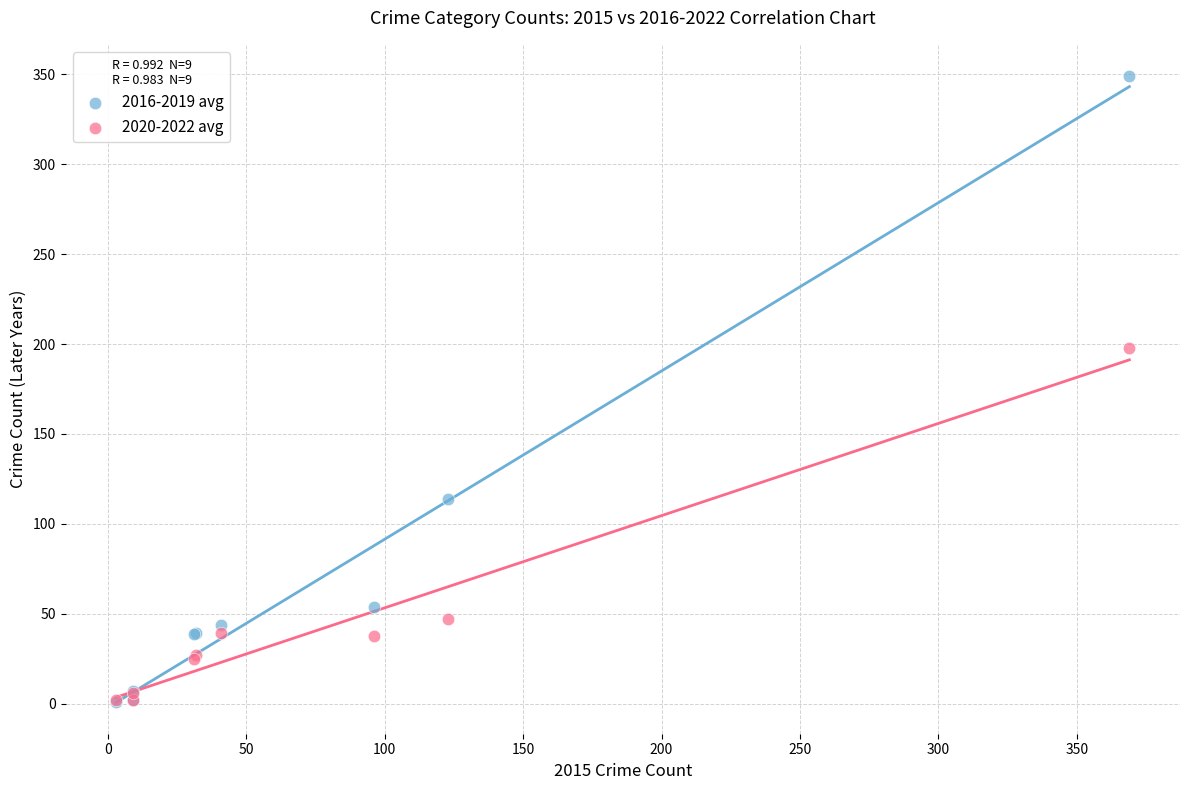

Which series contains the highest Y value?

2016-2019 avg